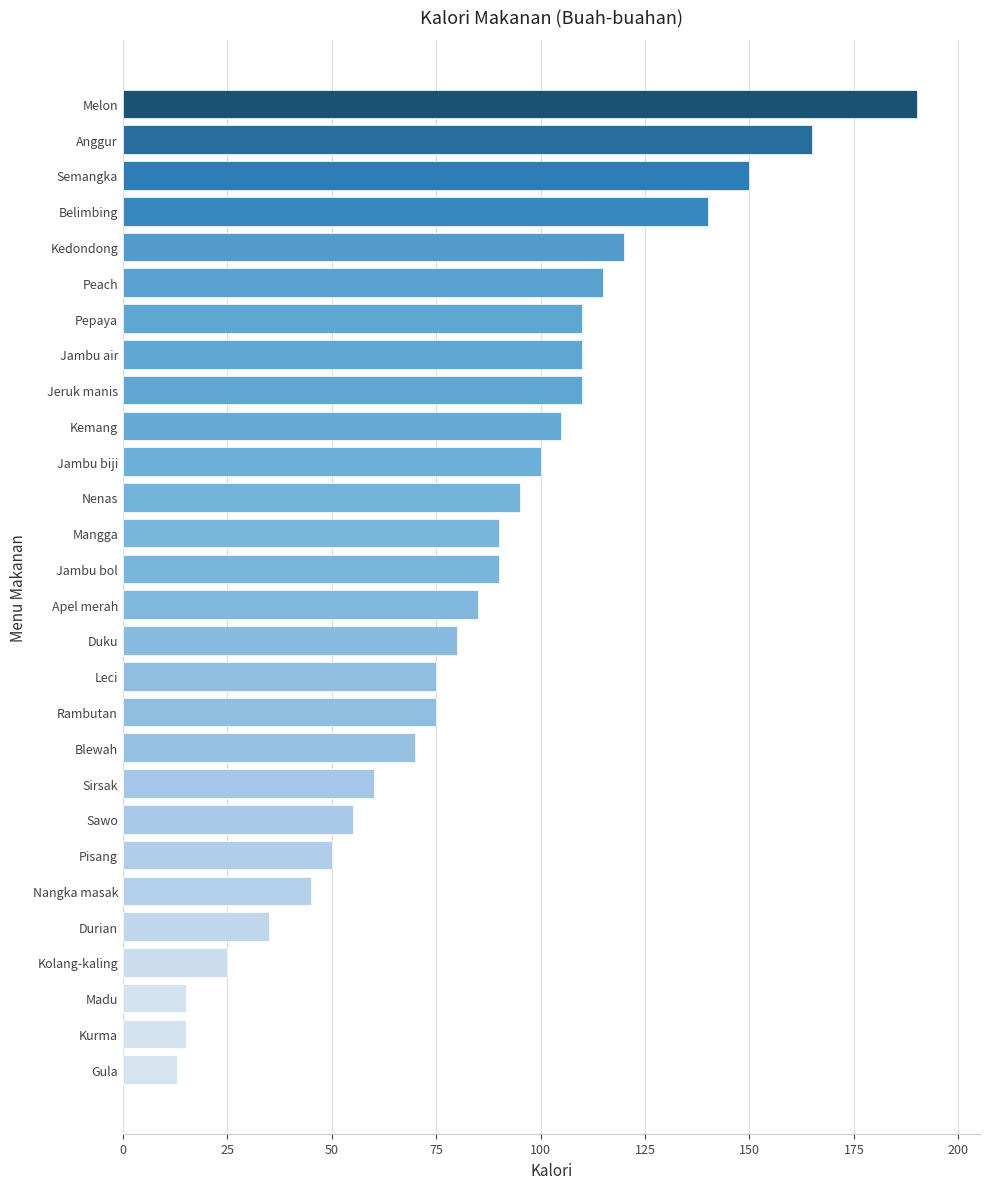

What is the approximate value at Sawo?

55